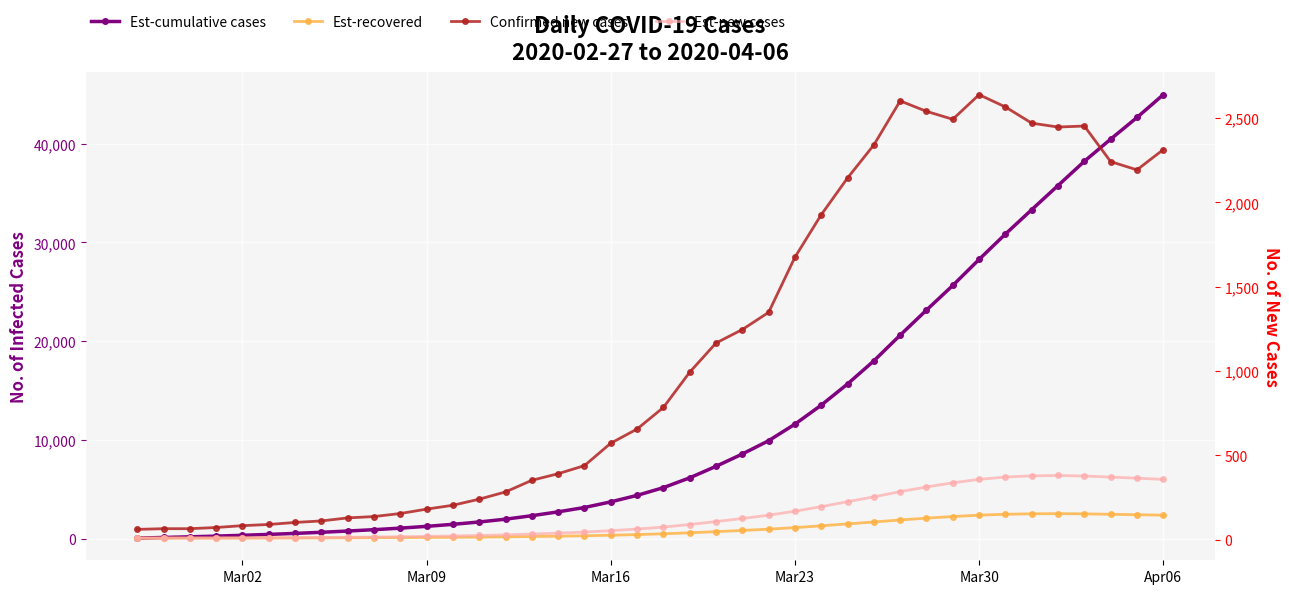

Which series has the largest total across all categories?

Est-cumulative cases